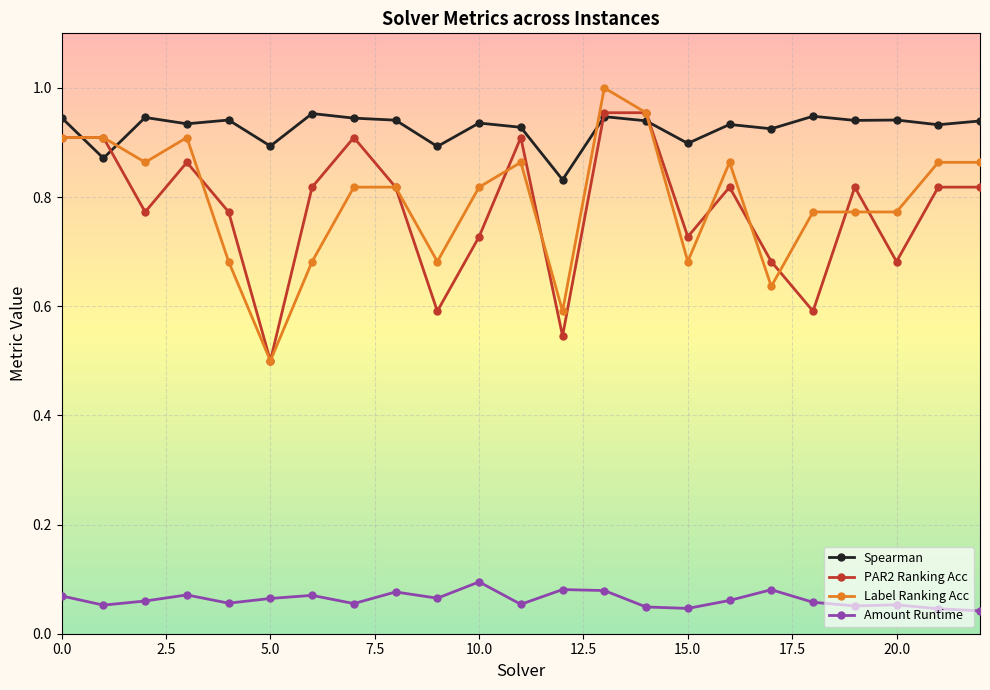

True or false: PAR2 Ranking Acc has more than 1 points higher than both neighbors.

True